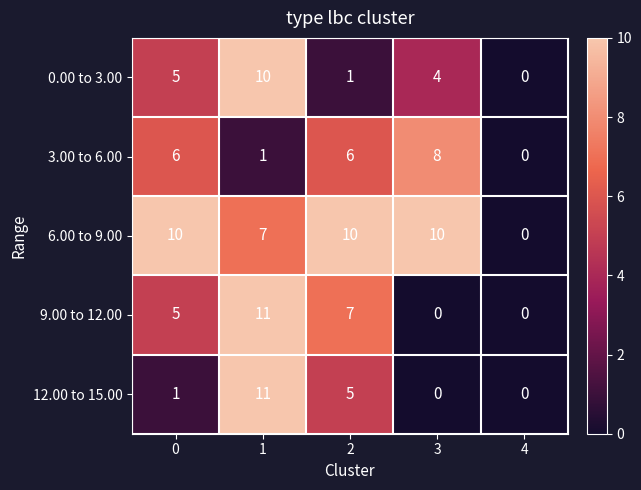

Count the number of data series in this chart.

5